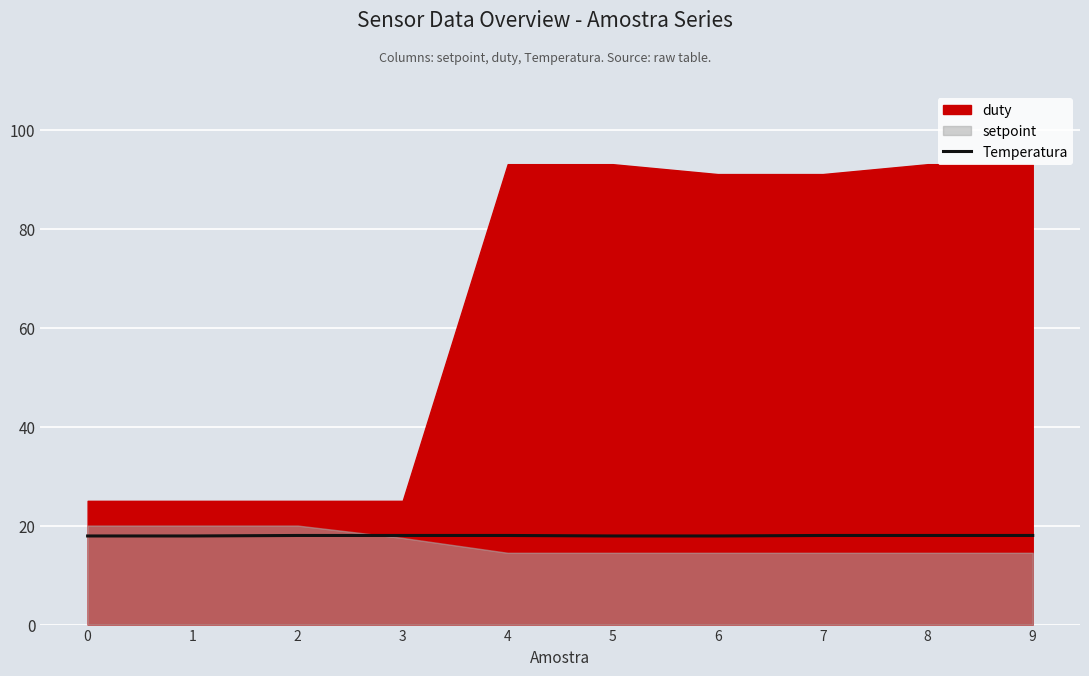

Count the number of categories in the chart.

10